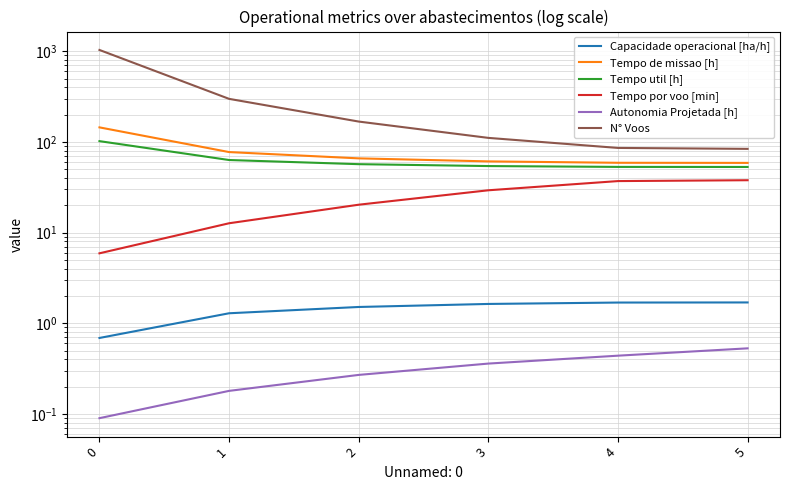

Is the value of Tempo de missao [h] at 1 greater than the value of Capacidade operacional [ha/h] at 3?

Yes